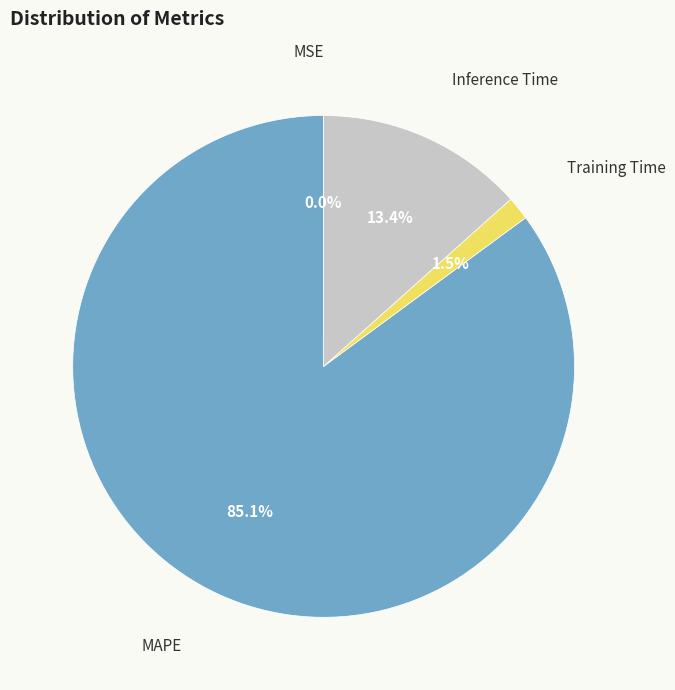

What is the largest slice in the pie chart?

MAPE